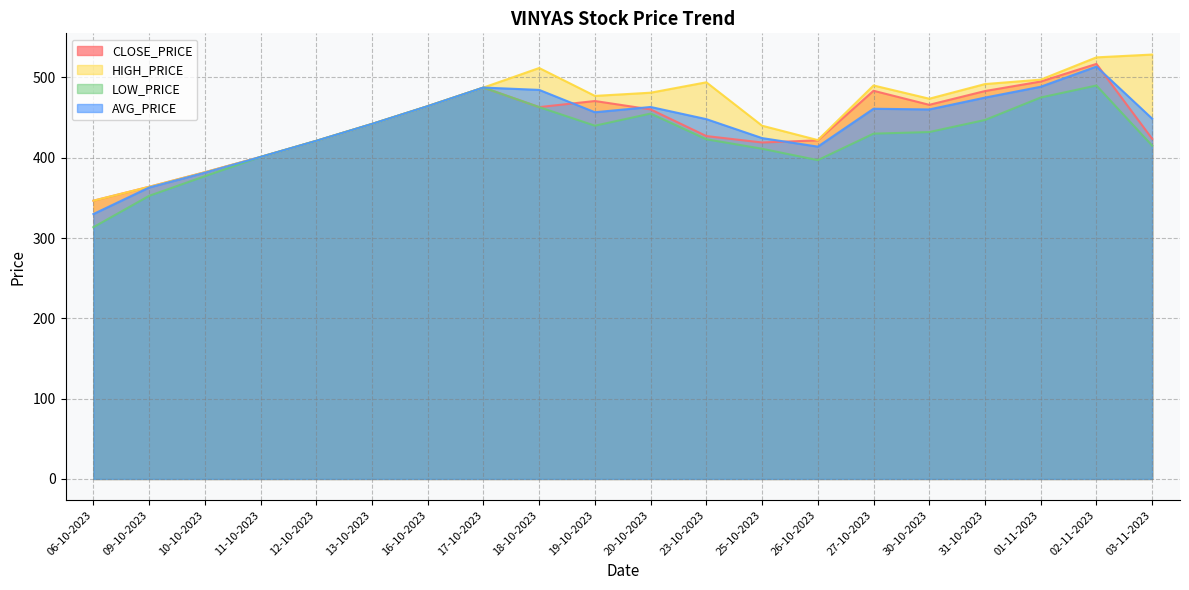

At which category is the sum across all series the highest?

02-11-2023